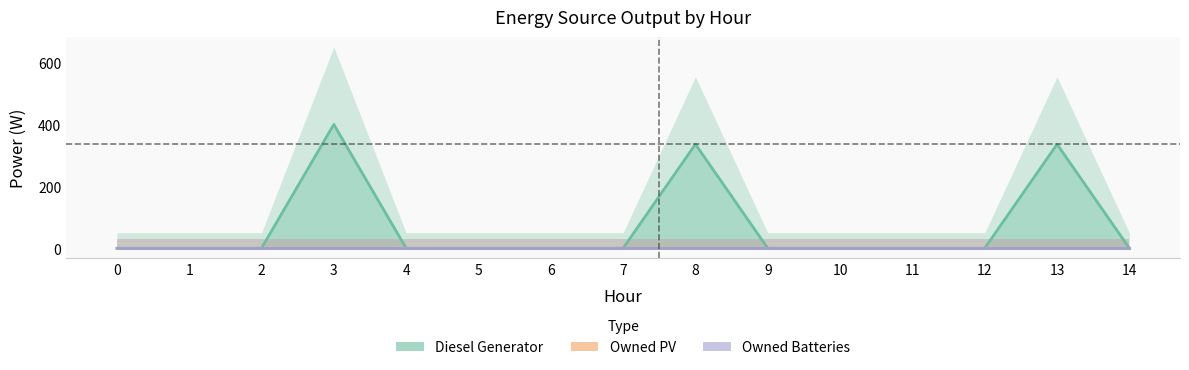

Which has a higher value, 10 or 12?

10